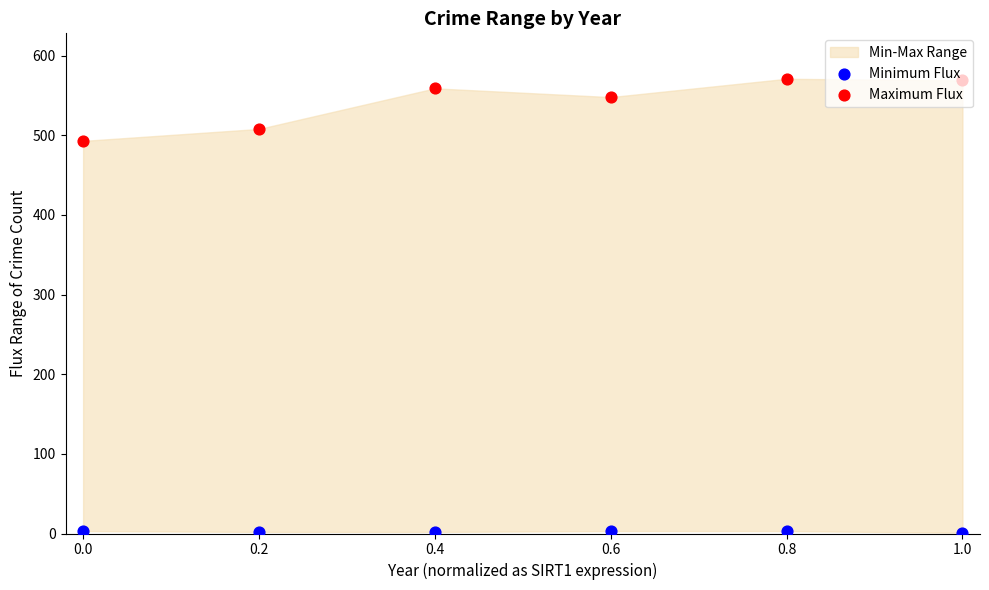

Which series has the largest Y range (max minus min)?

Maximum Flux